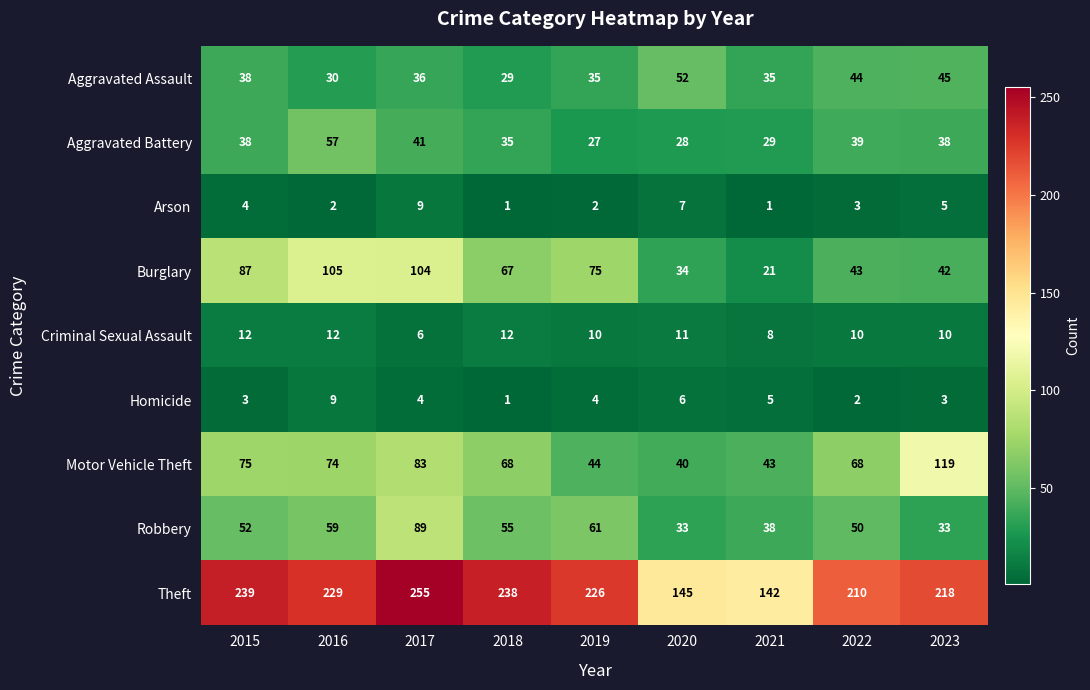

Is it true that Robbery equals 16 at 2018?

False